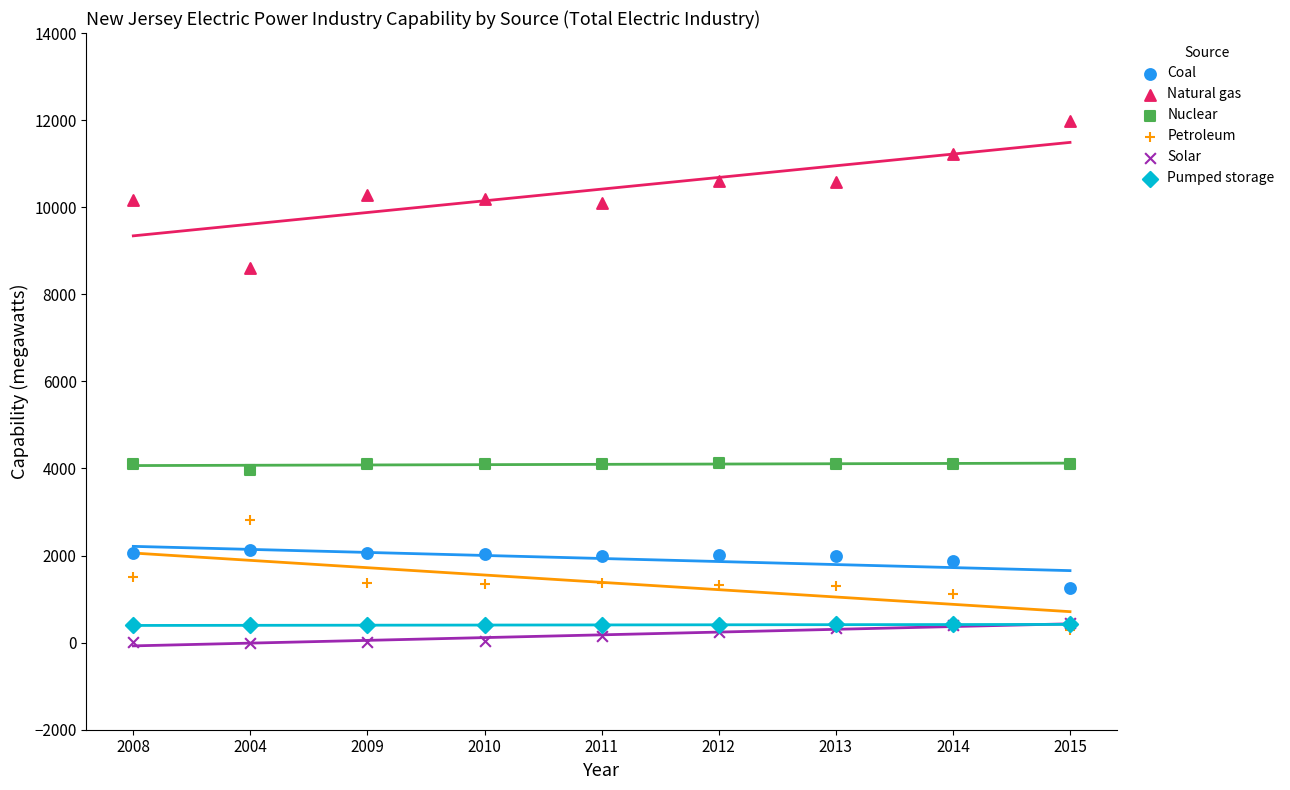

What are all the series names shown in the legend?

Coal, Natural gas, Nuclear, Petroleum, Solar, Pumped storage